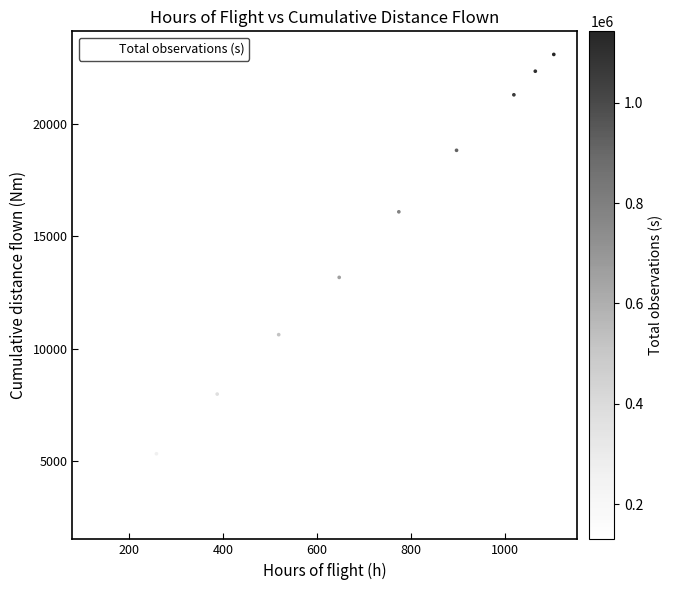

What is the average Y value?

14132.1